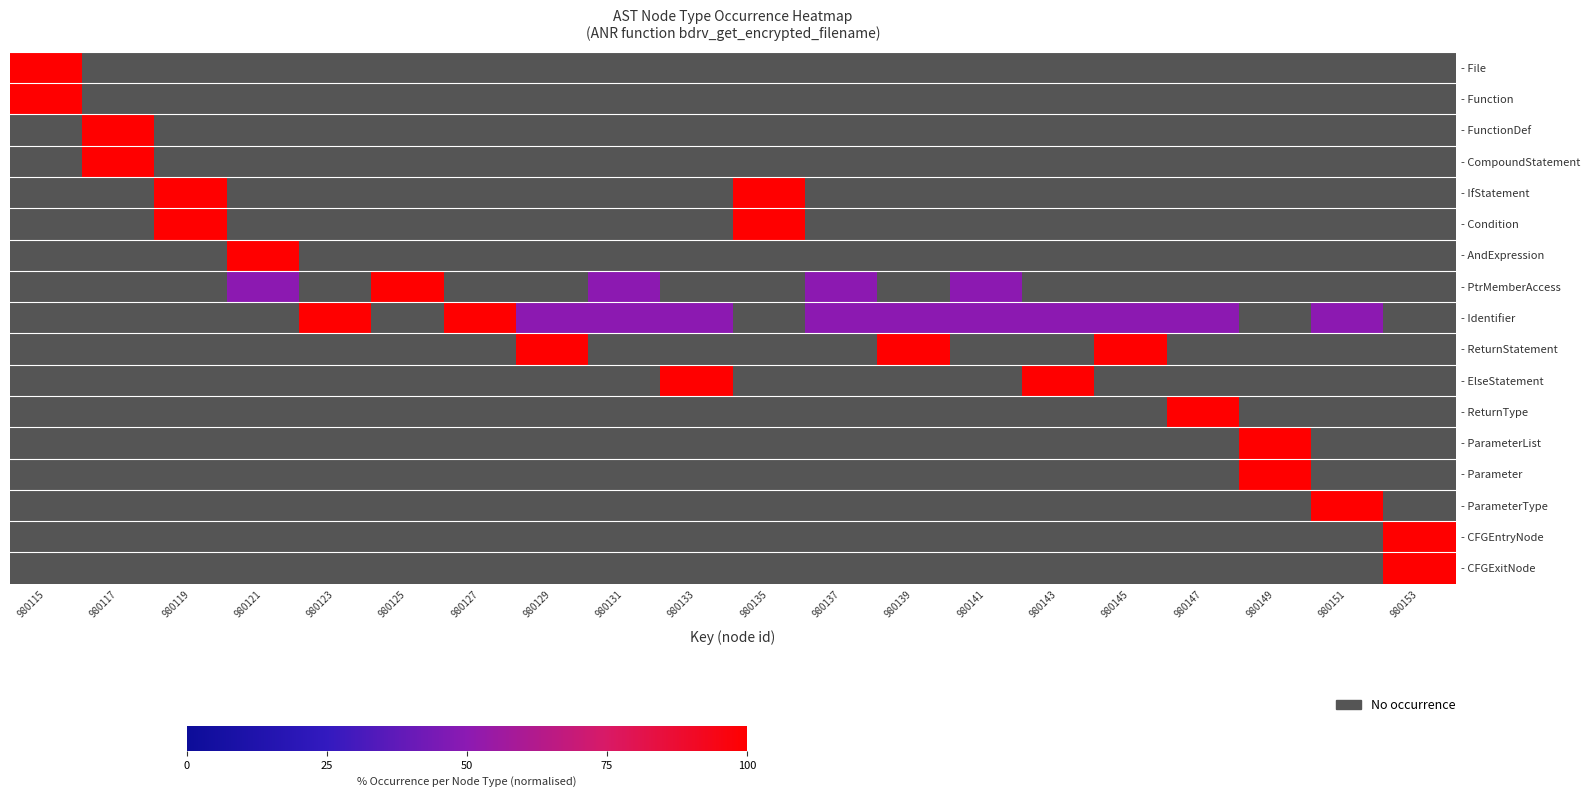

List the series in order of their peak value, lowest first.

- File, - Function, - FunctionDef, - CompoundStatement, - IfStatement, - Condition, - AndExpression, - PtrMemberAccess, - Identifier, - ReturnStatement, - ElseStatement, - ReturnType, - ParameterList, - Parameter, - ParameterType, - CFGEntryNode, - CFGExitNode